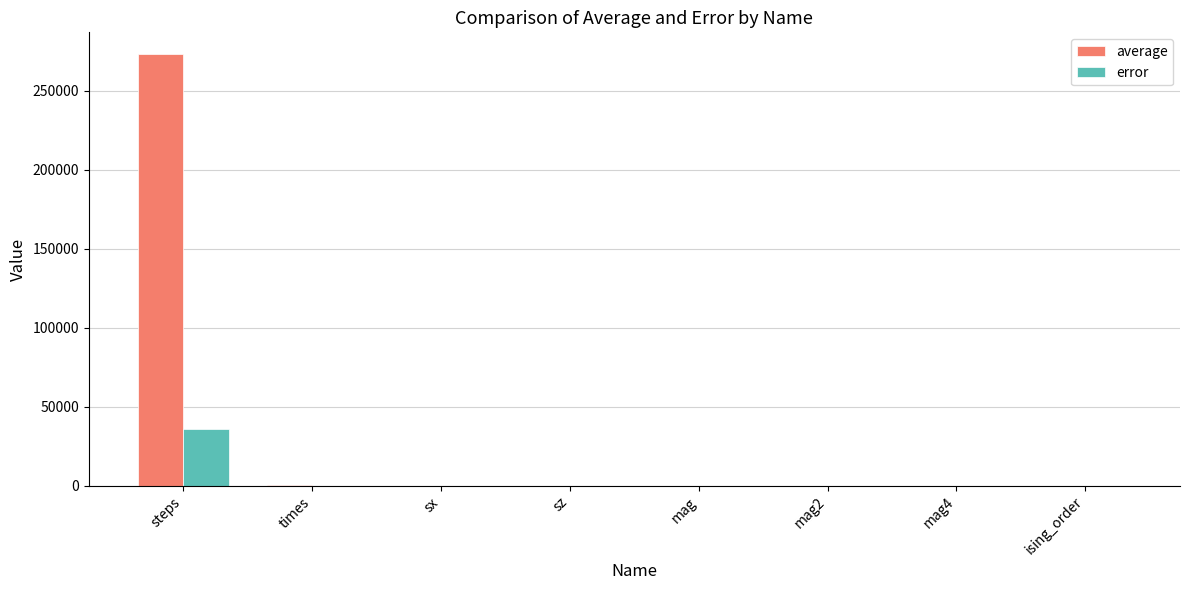

Is it true that error equals 0.0 at mag?

True